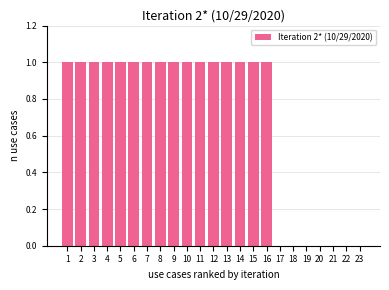

Reading left to right, transcribe all the data shown in this chart.

1=1	2=1	3=1	4=1	5=1	6=1	7=1	8=1	9=1	10=1	11=1	12=1	13=1	14=1	15=1	16=1	17=0	18=0	19=0	20=0	21=0	22=0	23=0